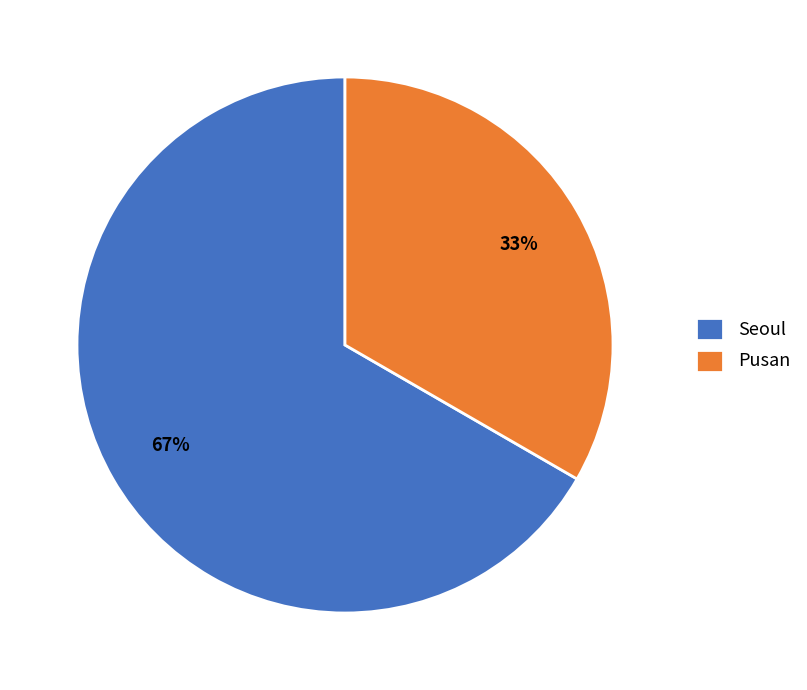

What is the largest slice in the pie chart?

Seoul